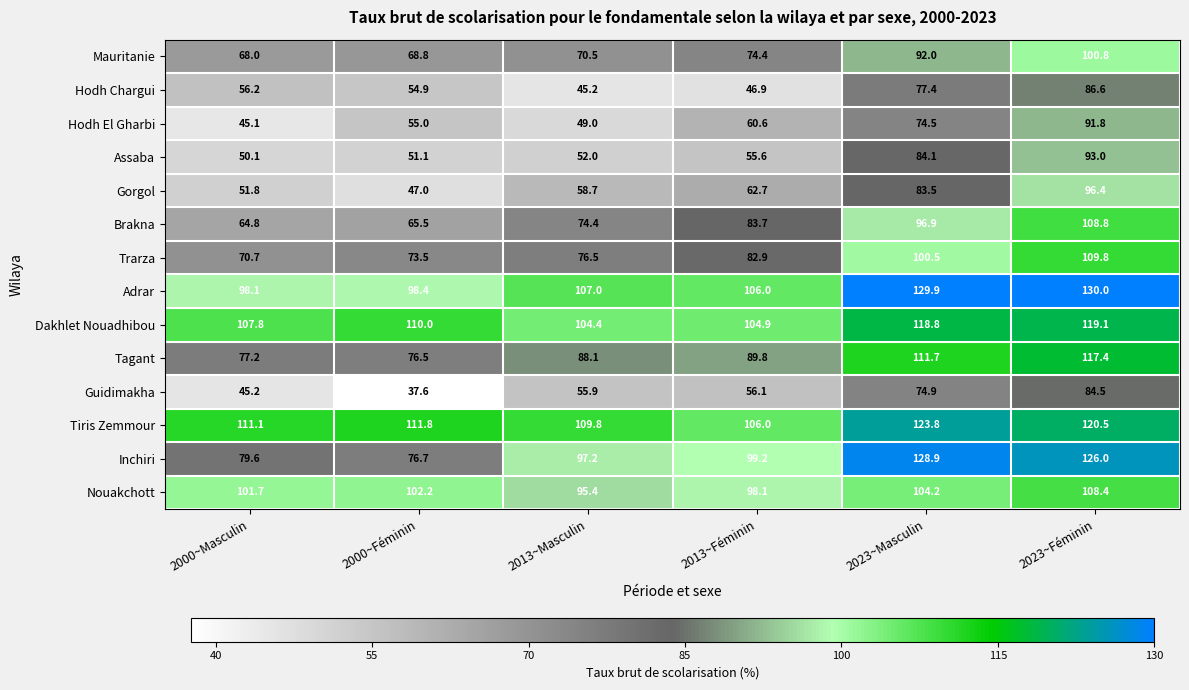

What is the maximum value shown in the chart?

130.0